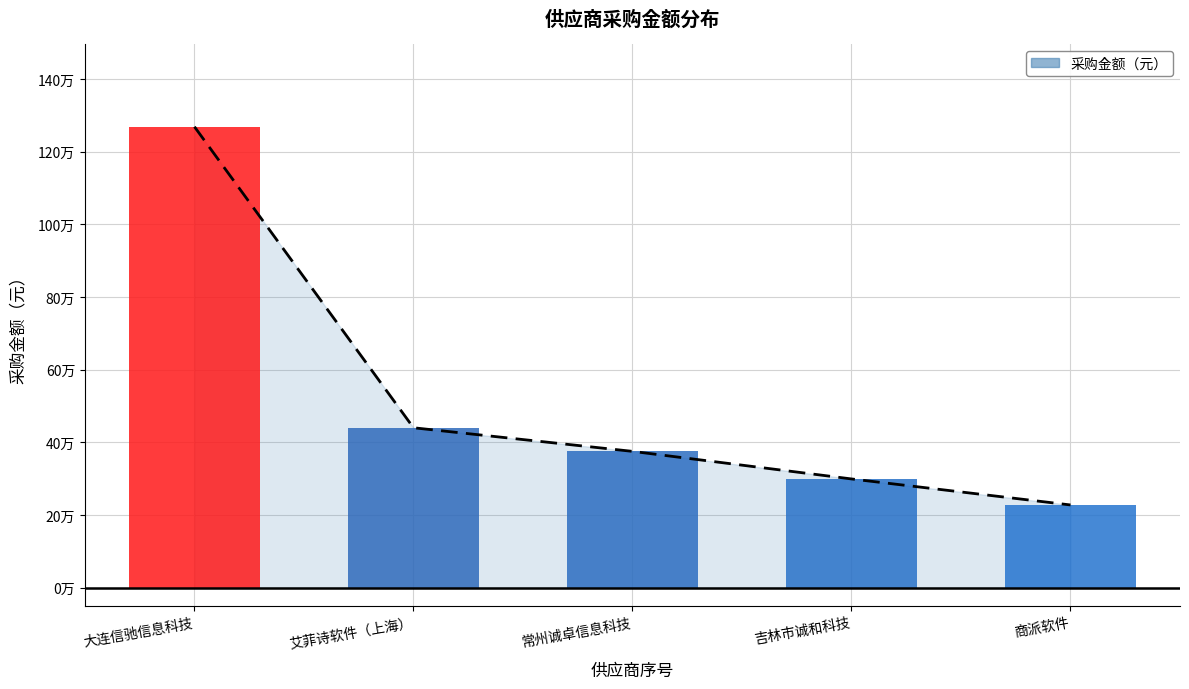

Is it true that the value at 商派软件 is 119831.4?

False